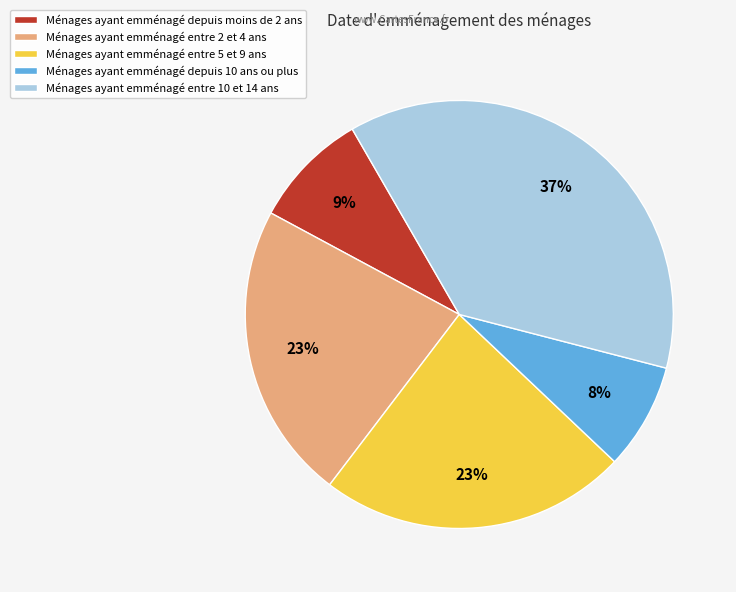

Is it true that Ménages ayant emménagé entre 10 et 14 ans is 37% of the pie?

True